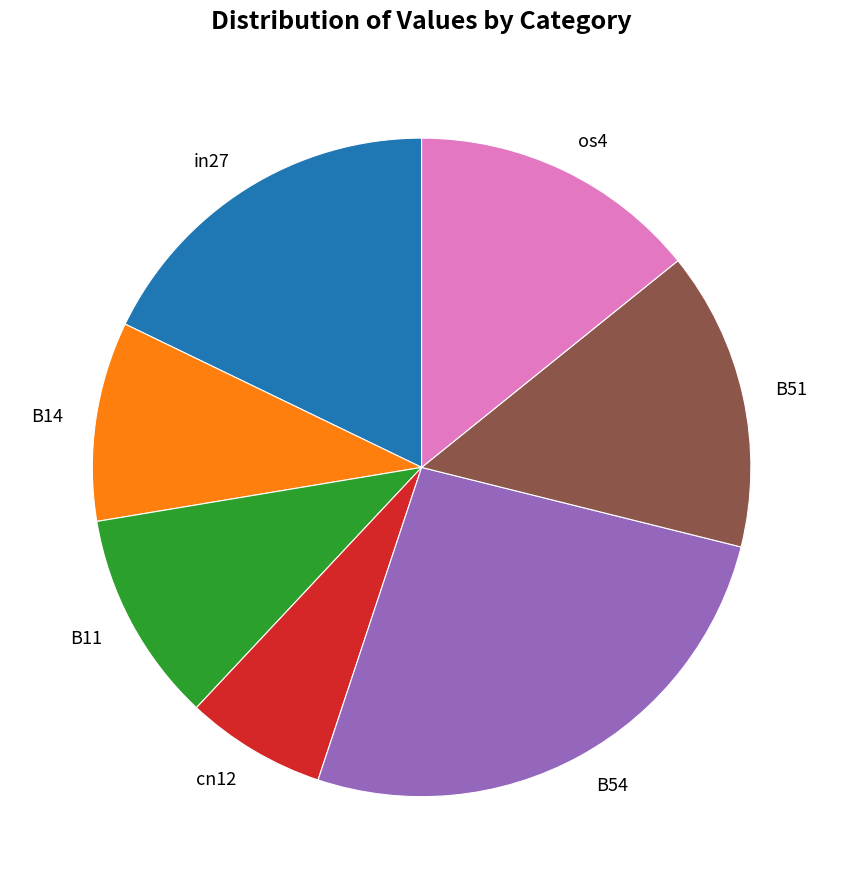

Is it true that os4 is 6% of the pie?

False